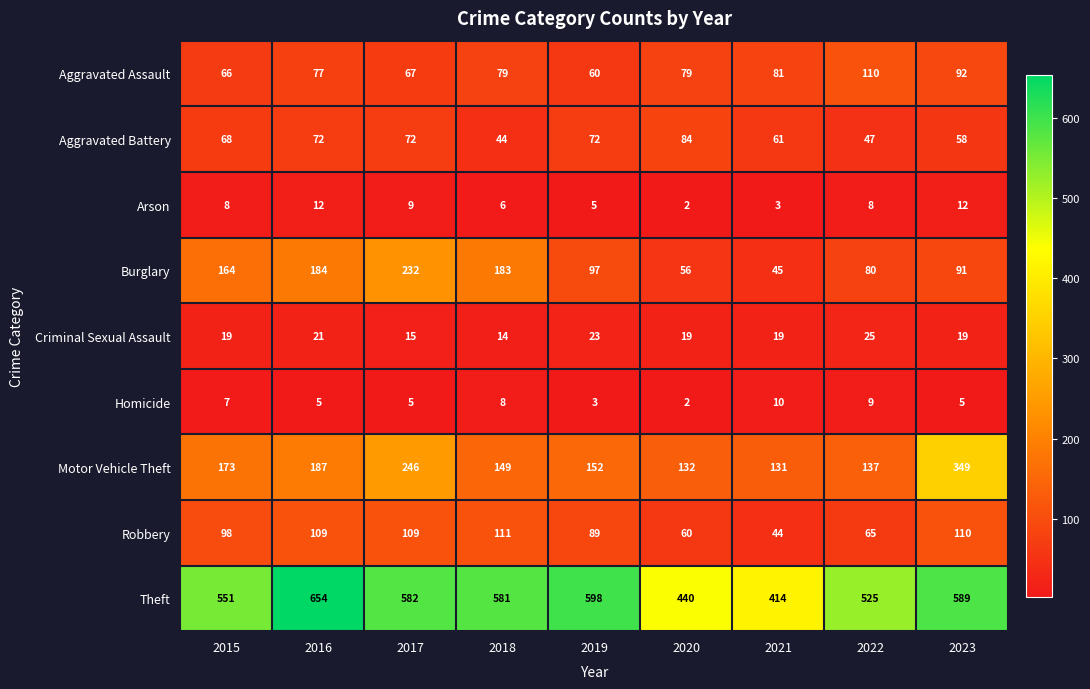

What is the difference between the highest and lowest values at 2018?

575